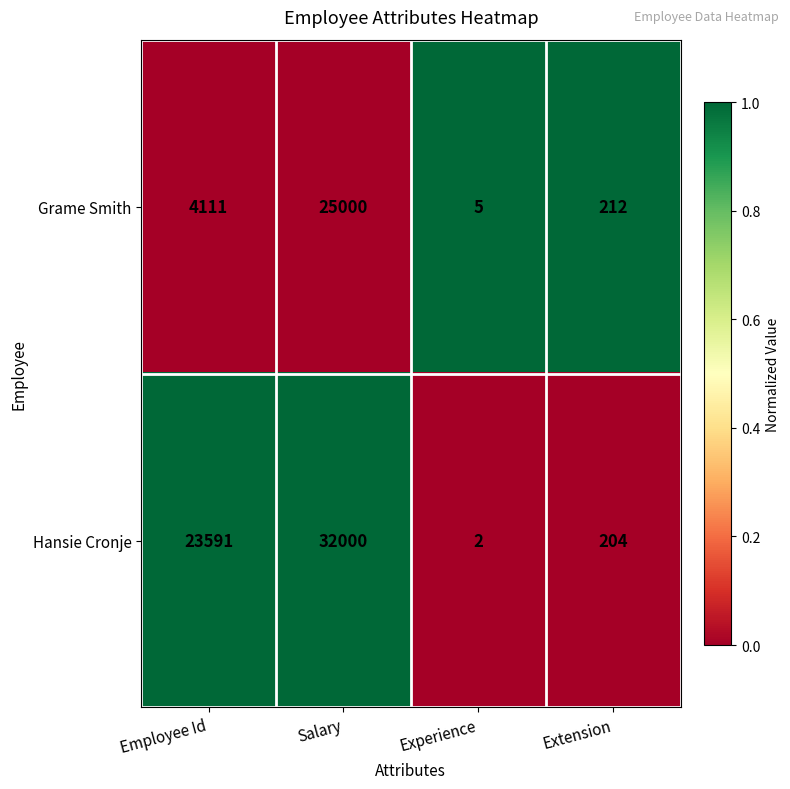

Is it true that Hansie Cronje equals 12052 at Employee Id?

False